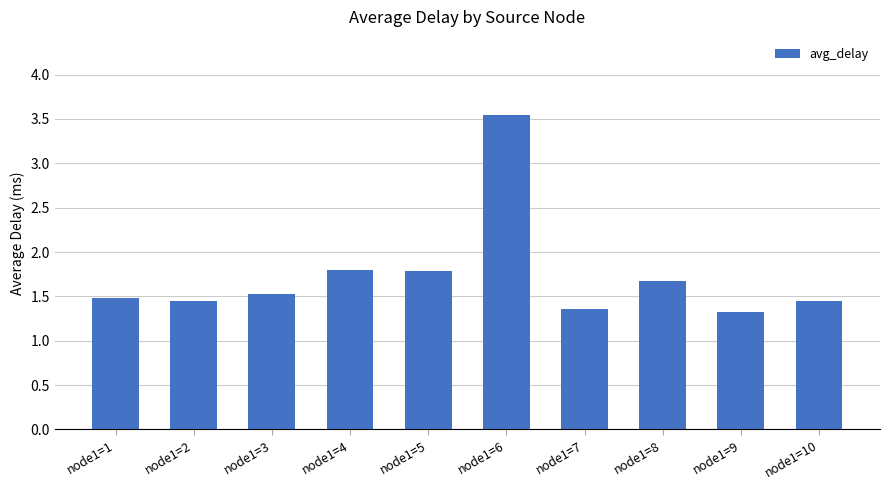

True or false: the data shows 2.1 at node1=3.

False